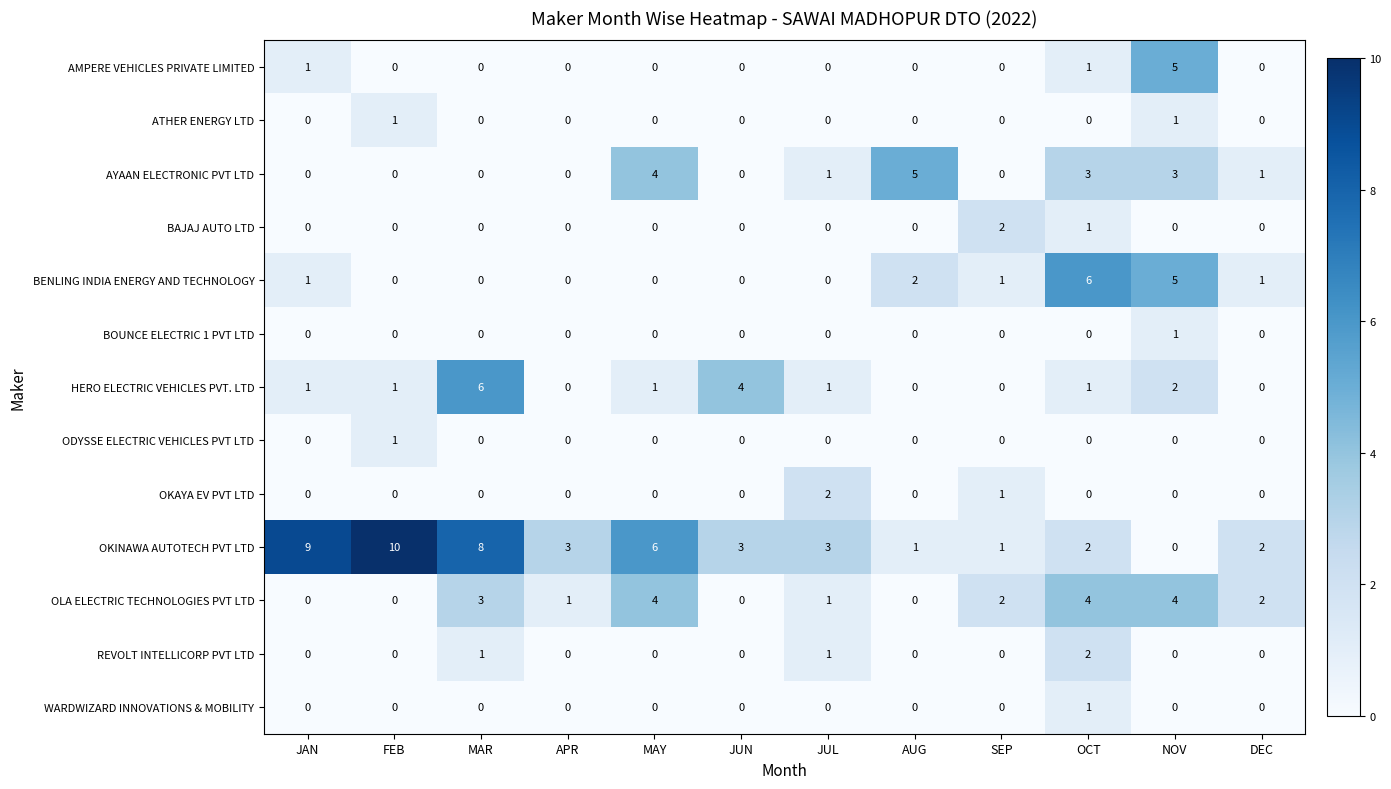

Count the ODYSSE ELECTRIC VEHICLES PVT LTD values in the range 0 to 1.

12